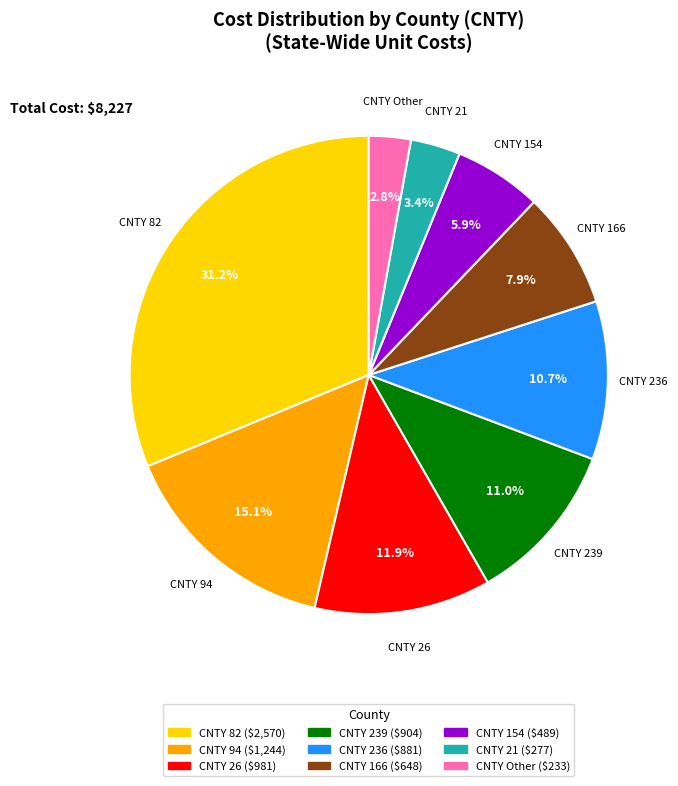

How many slices are in this pie chart?

9